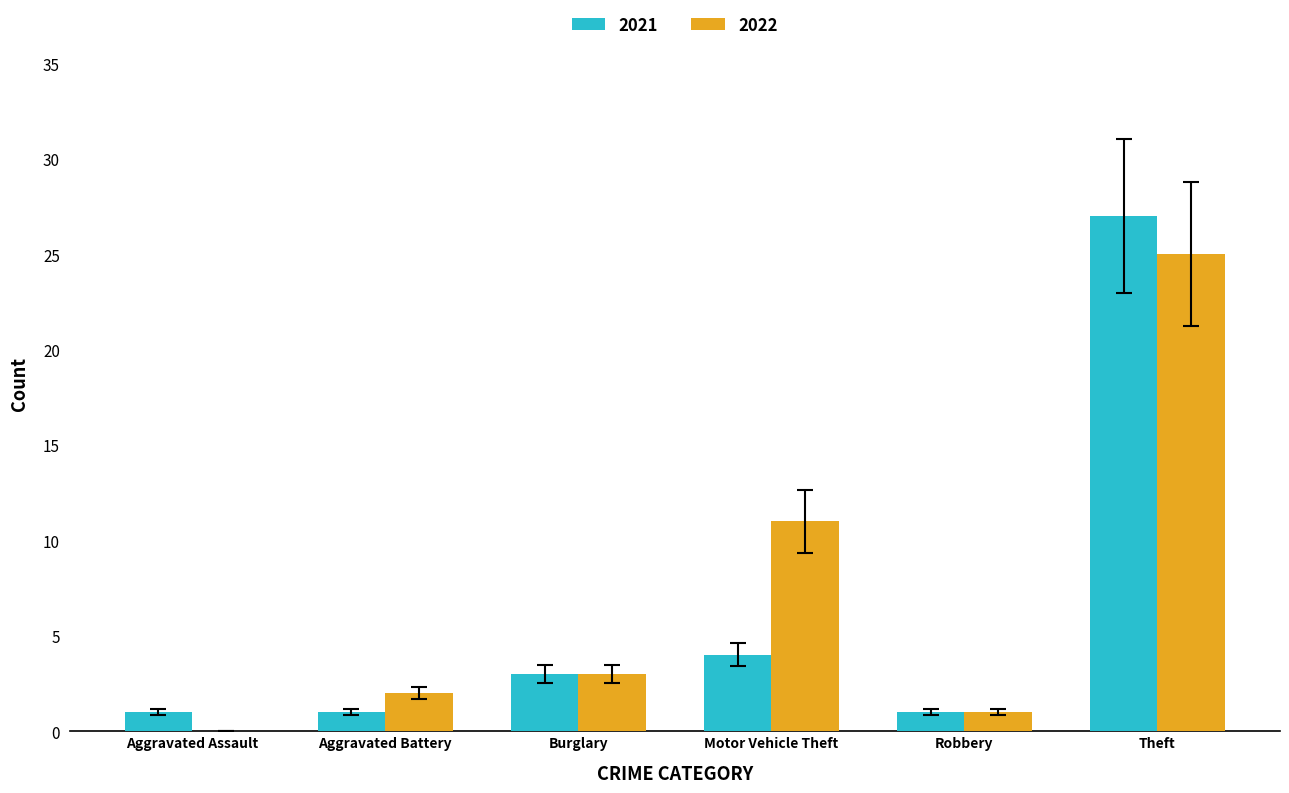

Between Robbery and Theft, which series saw the biggest shift?

2021